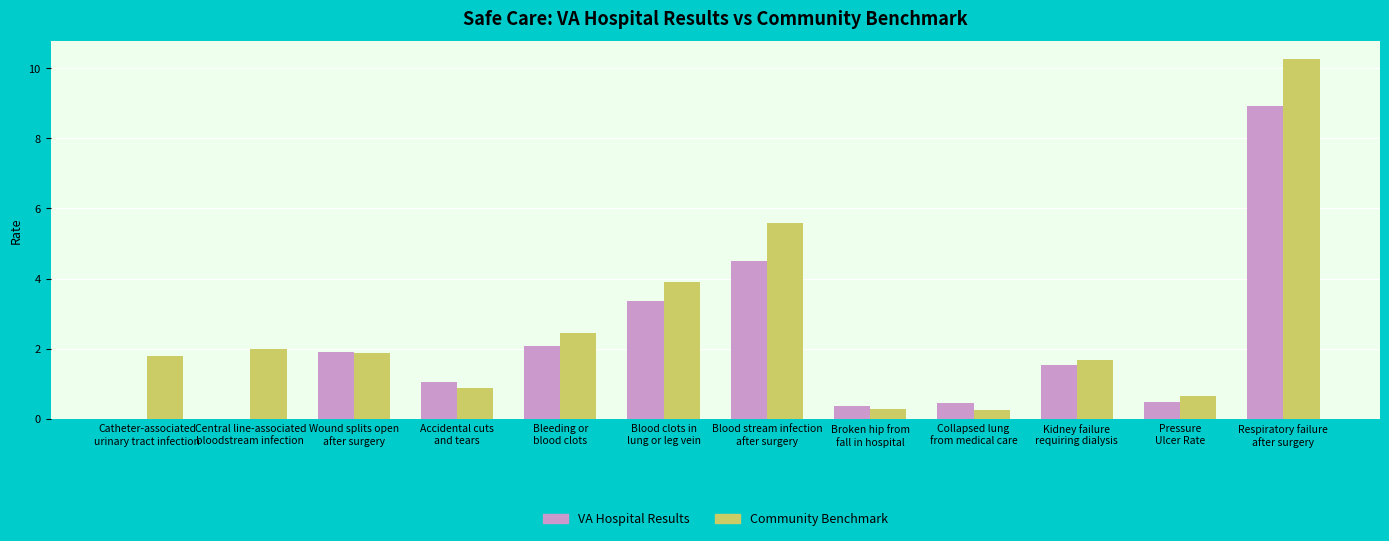

Does the chart contain stacked bars?

No